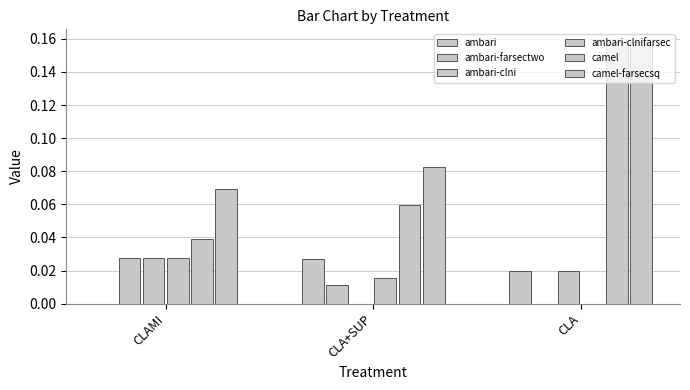

Reading left to right, what are all the values shown in this chart?

ambari: CLAMI=0.0	CLA+SUP=0.0	CLA=0.0
ambari-farsectwo: CLAMI=0.0	CLA+SUP=0.0	CLA=0.0
ambari-clni: CLAMI=0.0	CLA+SUP=0.0	CLA=0.0
ambari-clnifarsec: CLAMI=0.0	CLA+SUP=0.0	CLA=0.0
camel: CLAMI=0.0	CLA+SUP=0.1	CLA=0.2
camel-farsecsq: CLAMI=0.1	CLA+SUP=0.1	CLA=0.2